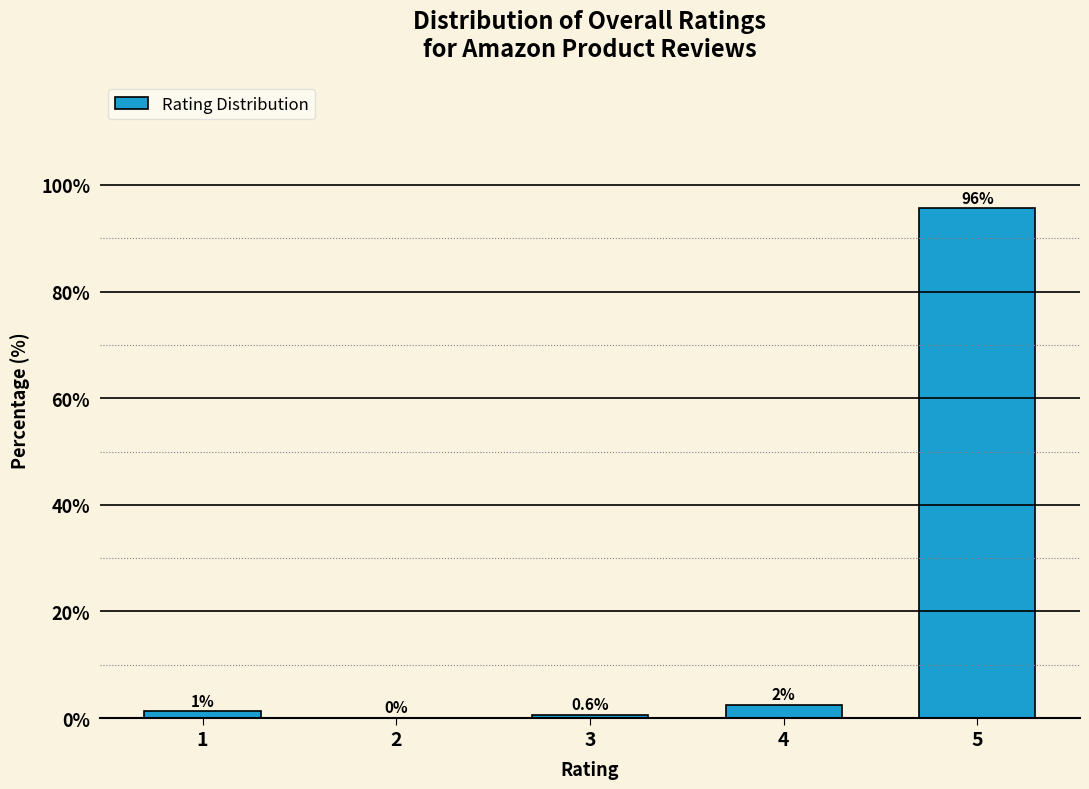

What is the sum of all values?

100.0